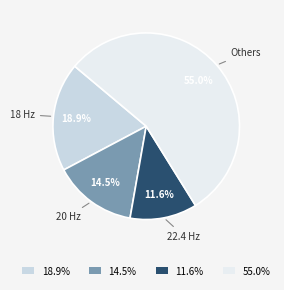

How many segments does this pie chart have?

4